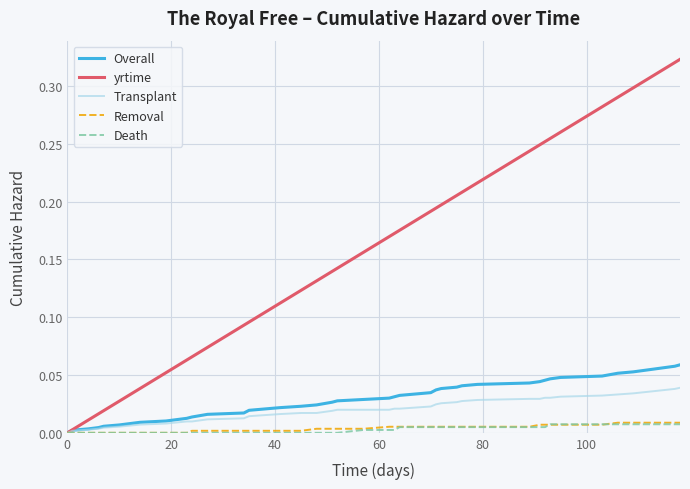

Which series has the widest spread of values?

yrtime